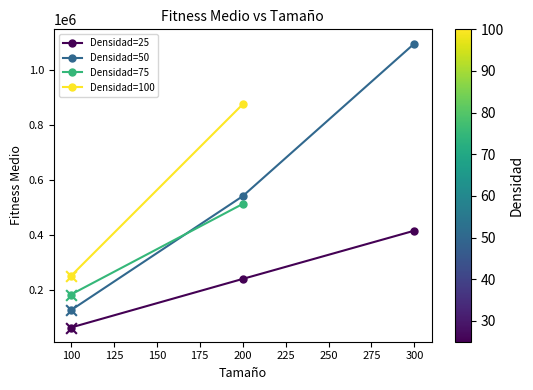

Is the value of Densidad=25 at 300 greater than the value of Densidad=50 at 200?

No